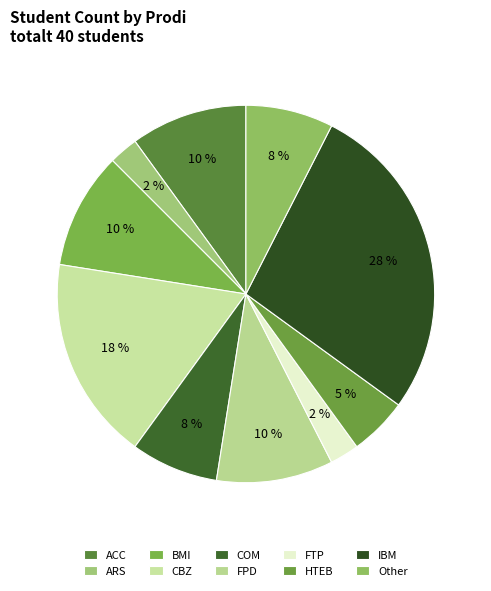

Count the number of slices in the pie.

10